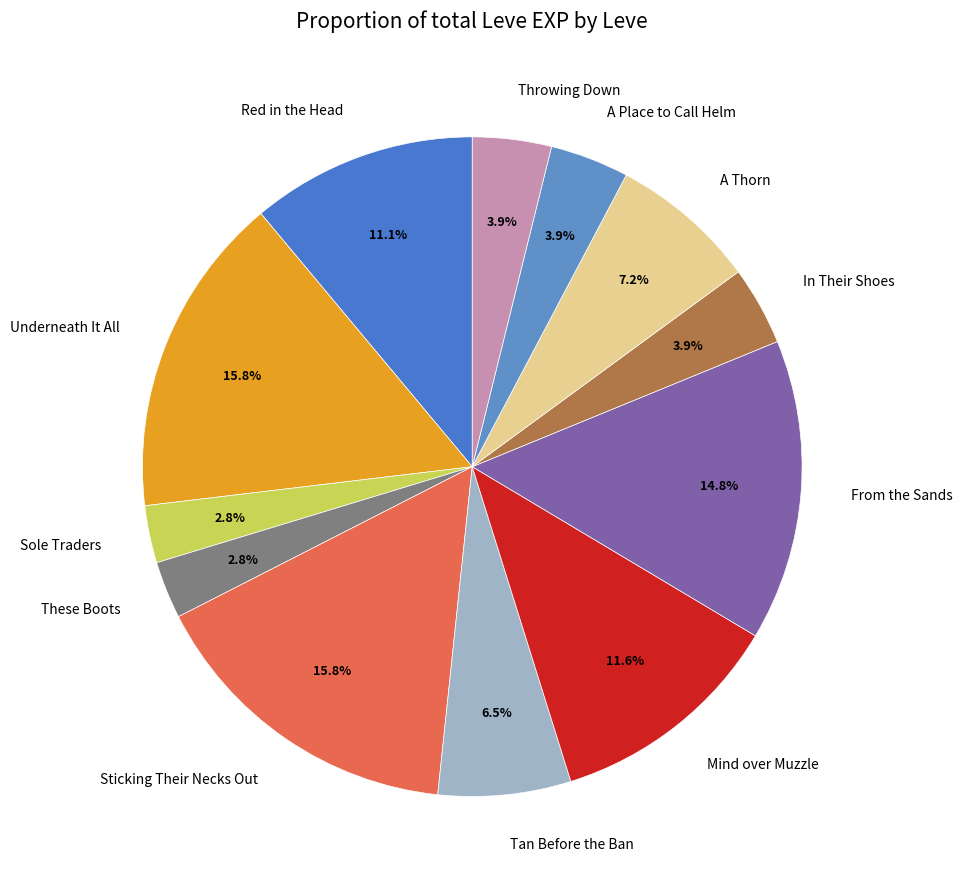

Is there any slice that represents more than half of the pie?

No